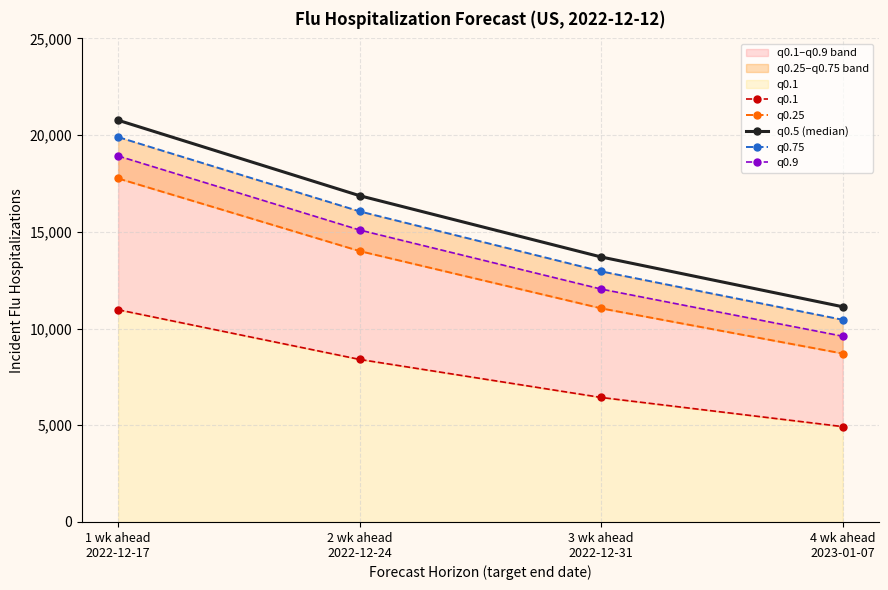

List the series in order of their peak value, lowest first.

q0.1, q0.25, q0.9, q0.75, q0.5 (median)